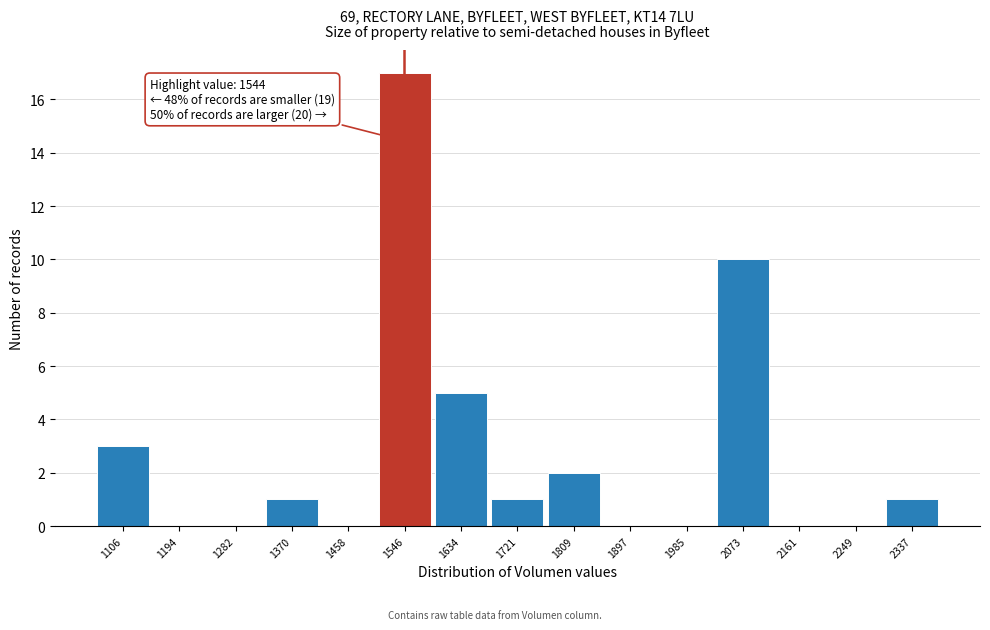

Which range on the x-axis has the tallest bar?

1500 to 1590